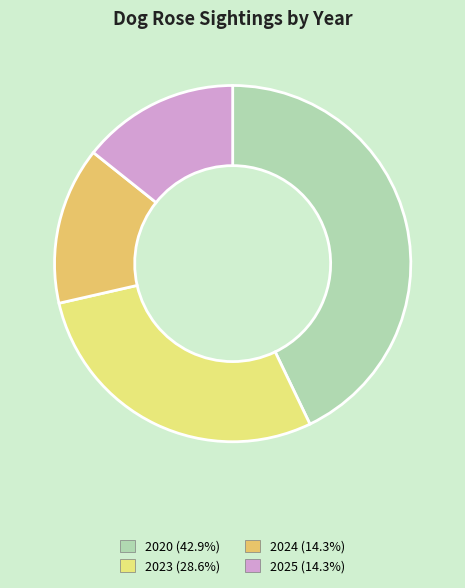

What is the ratio of the value at 2024 to the value at 2020?

0.3